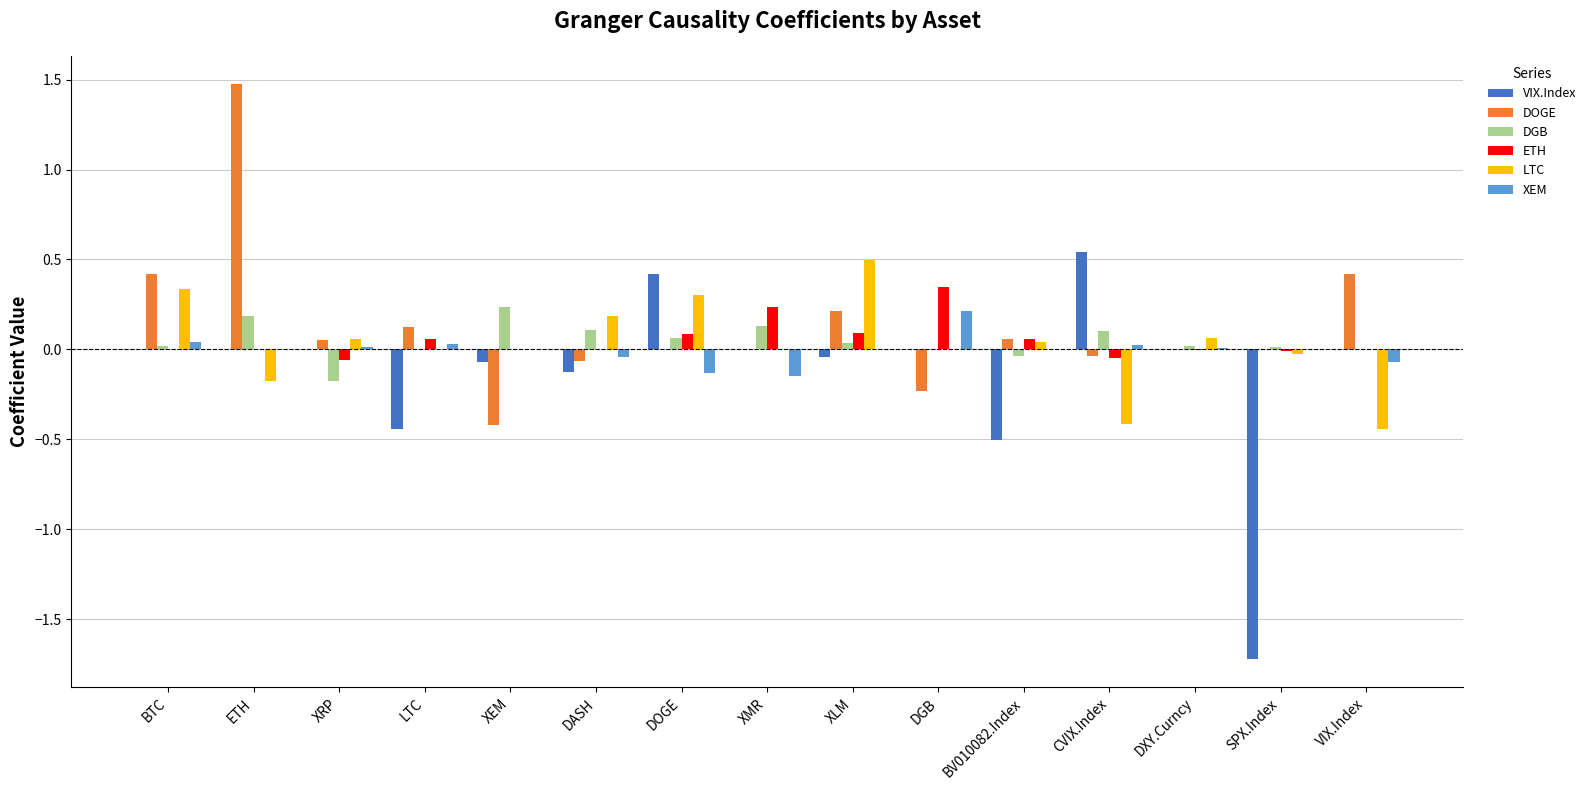

How many data points does each series have?

15